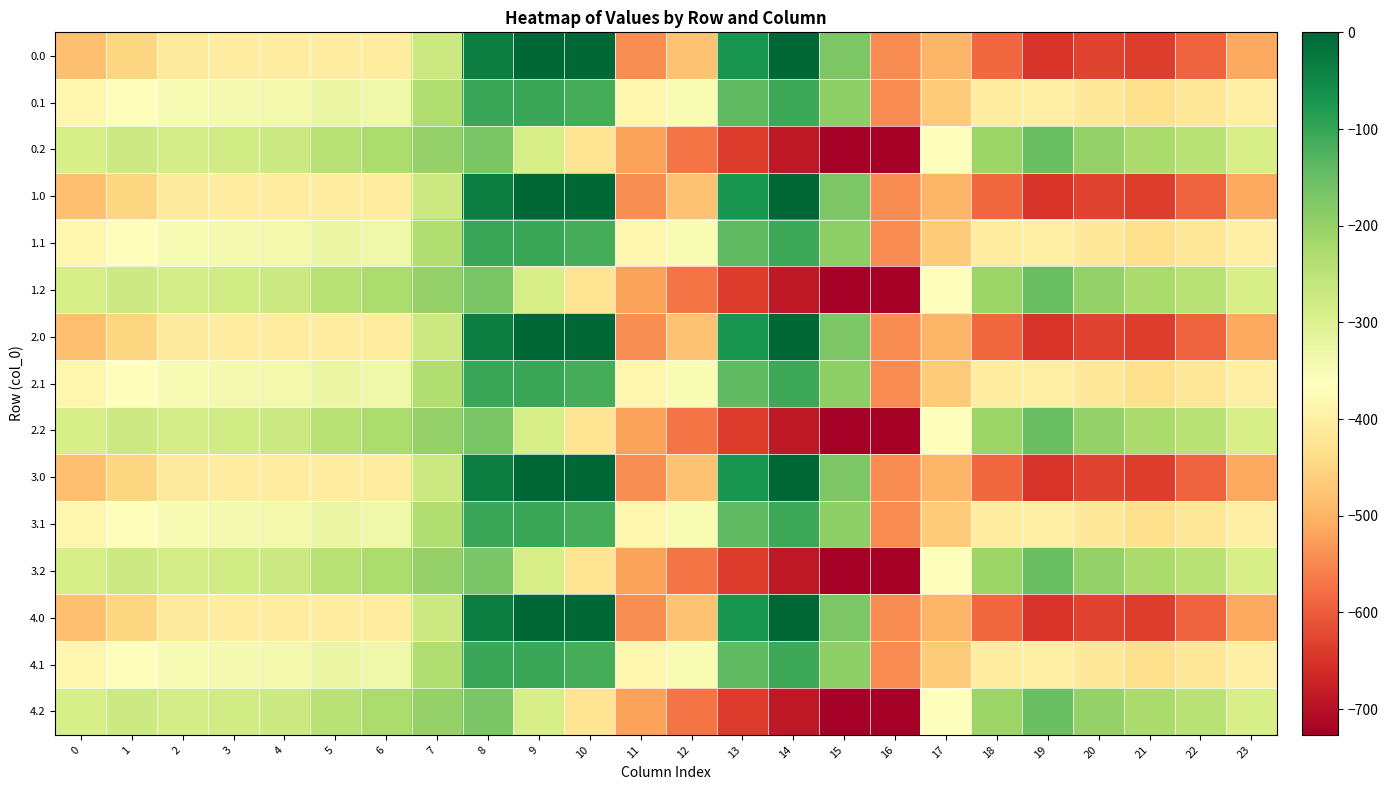

At 22, list the series in order from smallest to largest.

0.0, 1.0, 2.0, 3.0, 4.0, 0.1, 1.1, 2.1, 3.1, 4.1, 0.2, 1.2, 2.2, 3.2, 4.2